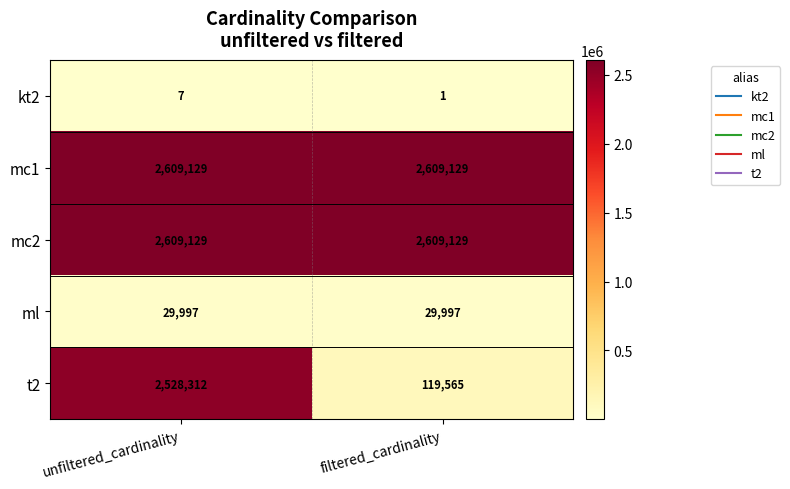

What is the sum of the mc2 values at filtered_cardinality and unfiltered_cardinality?

5218258